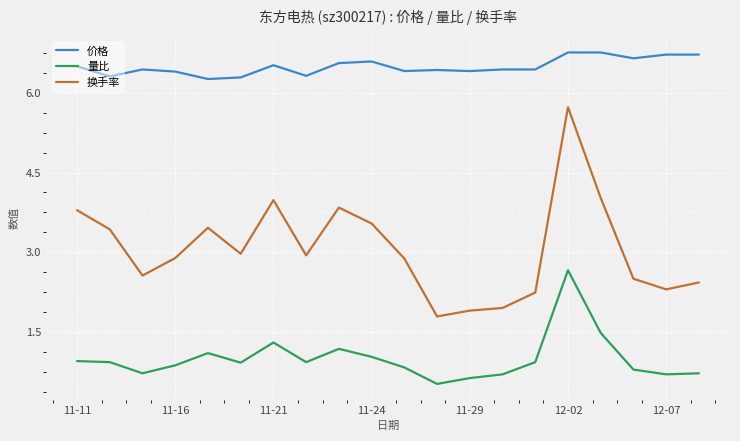

True or false: 量比 and 换手率 cross at least once.

False